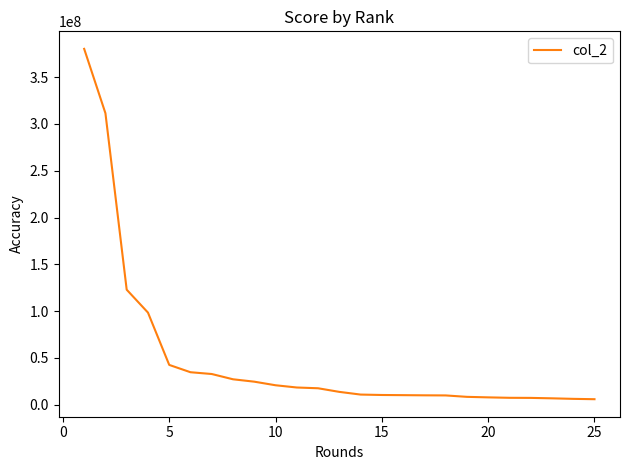

What is the greatest value displayed?

380202132